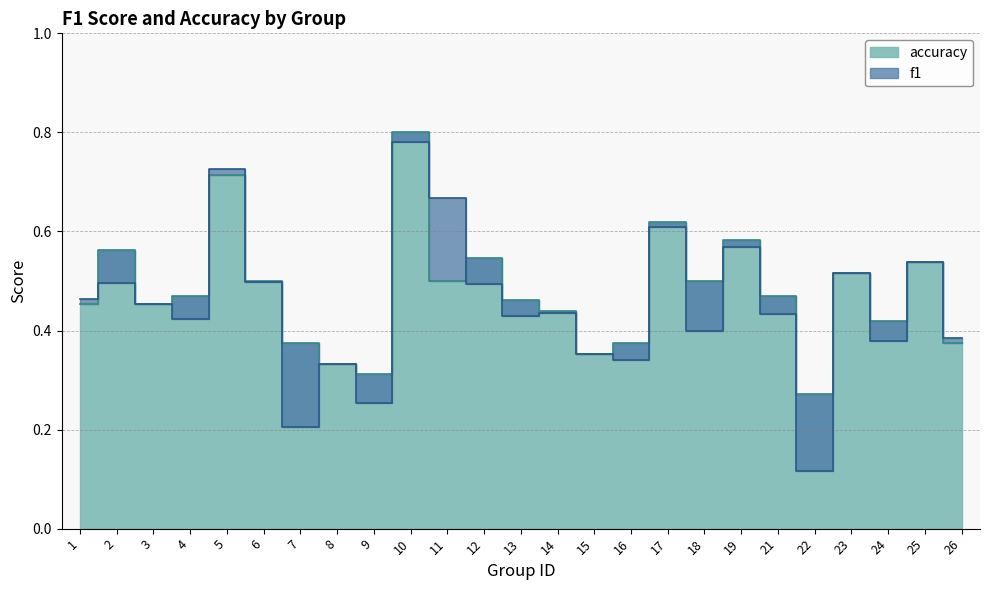

At how many categories does at least one series exceed 0?

25